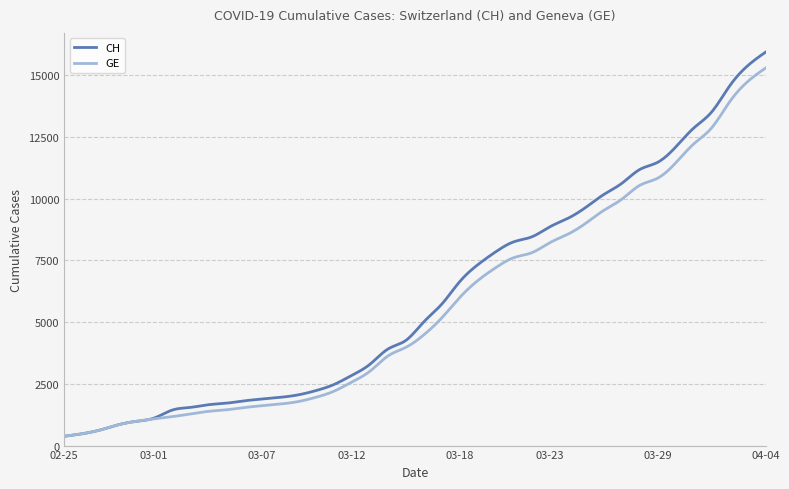

What is the lowest value of the CH series?

375.0